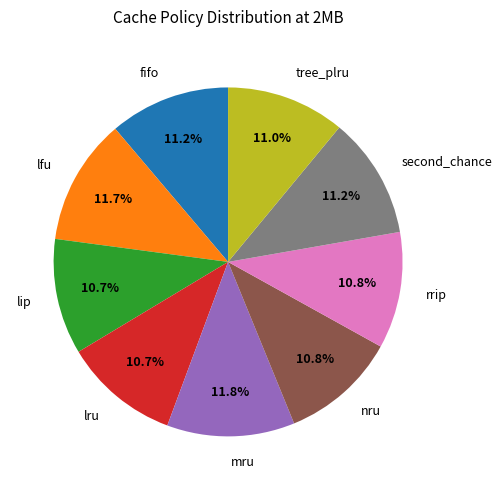

How many segments does this pie chart have?

9